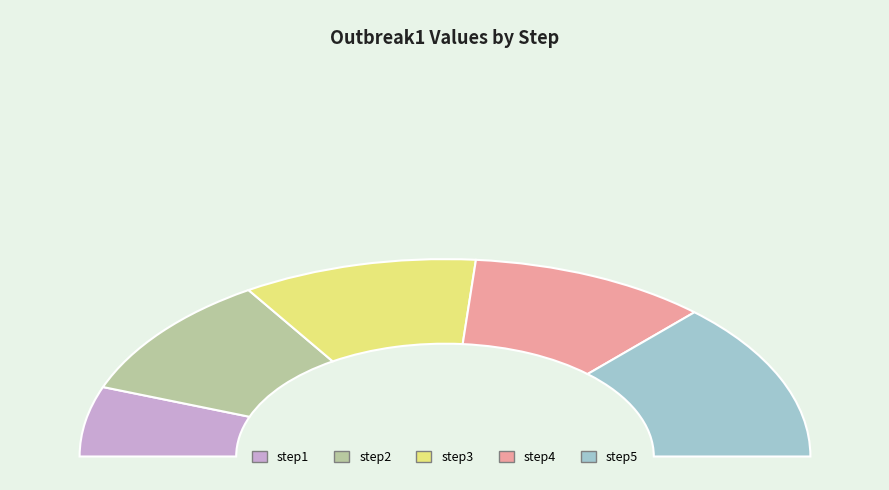

To the nearest percent, what is the difference between the step1 and step4 slice percentages?

10%